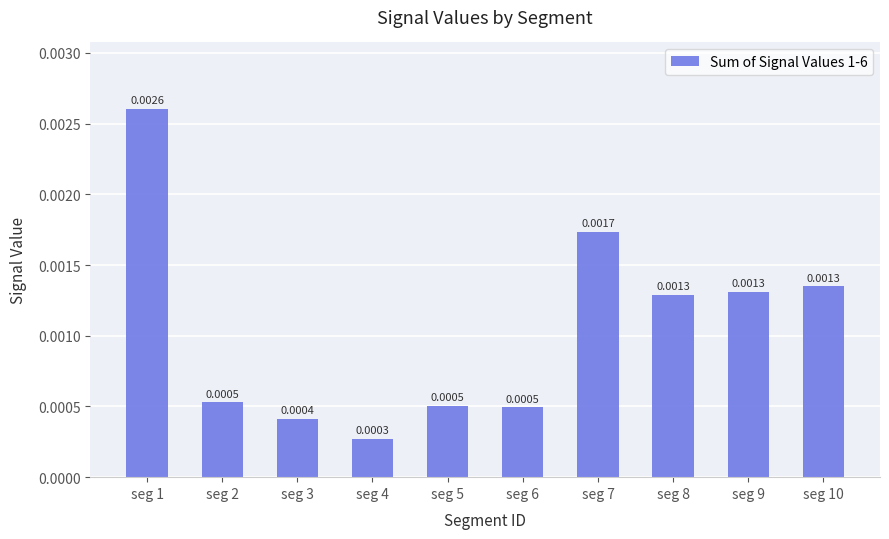

Which has a higher value, seg 10 or seg 4?

seg 10